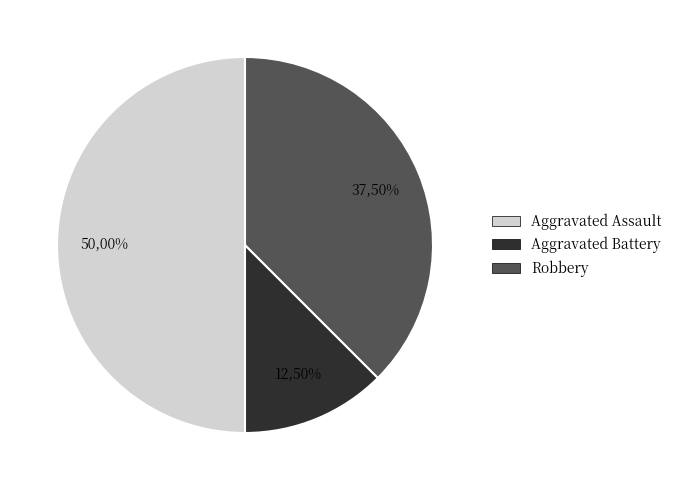

Does any single category account for the majority?

No